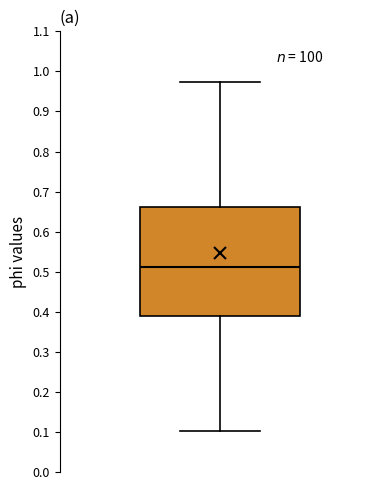

Read this box plot against the y-axis: the position of the median line, the range covered by the box, and the ends of both whiskers. The values are not printed on the chart, so give them approximately, as read against the axis.

median 0.51, box 0.39 to 0.66, whiskers 0.10 to 0.97